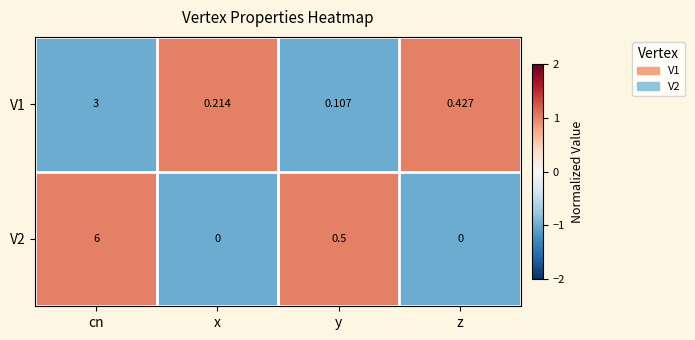

At which category is the sum across all series the highest?

cn